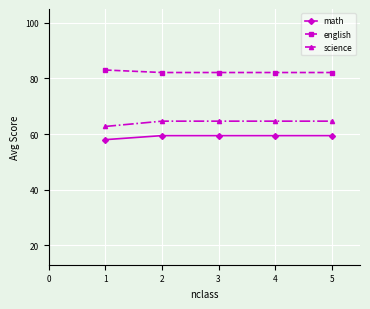

True or false: science has a value of 64.7 at 4.

True